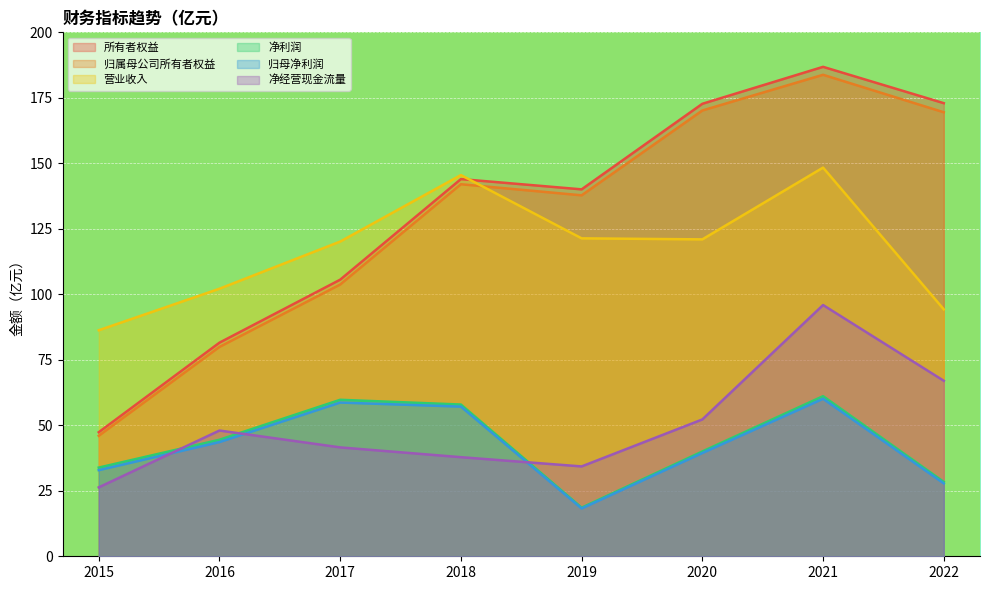

What is the average value of the 净利润 series?

43.0